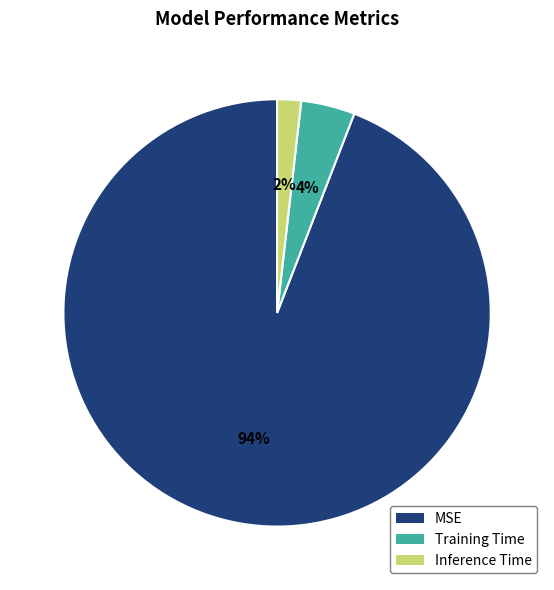

To the nearest percent, what portion does MSE represent?

94%